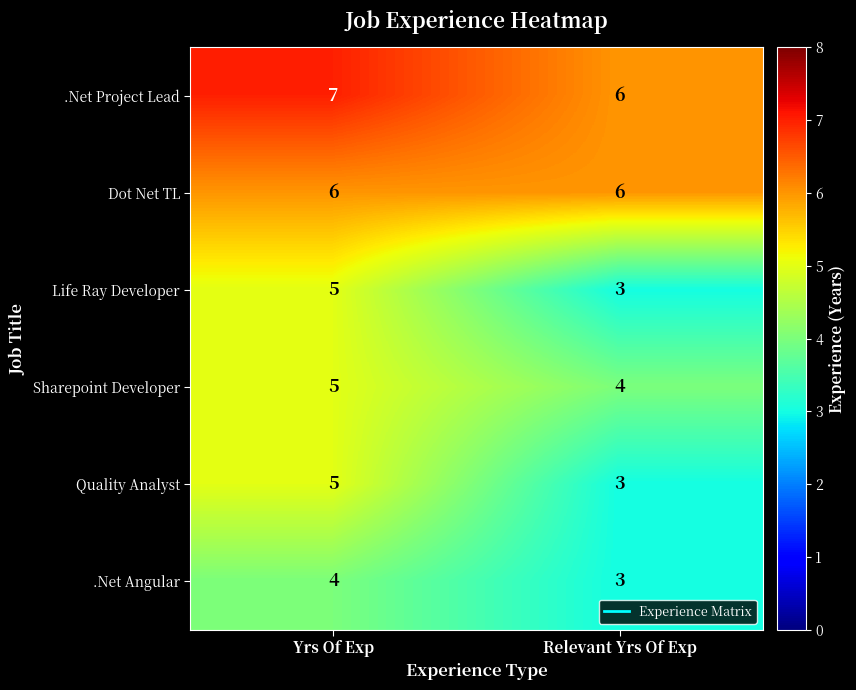

What is the difference between the highest and lowest values at Relevant Yrs Of Exp?

3